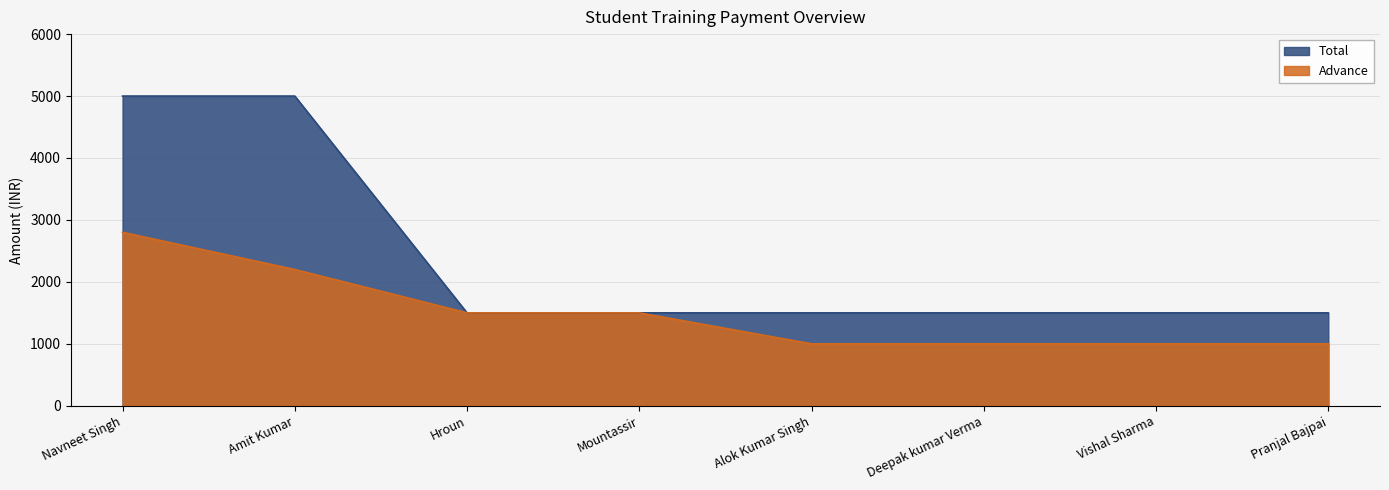

What position from the right is Mountassir?

5